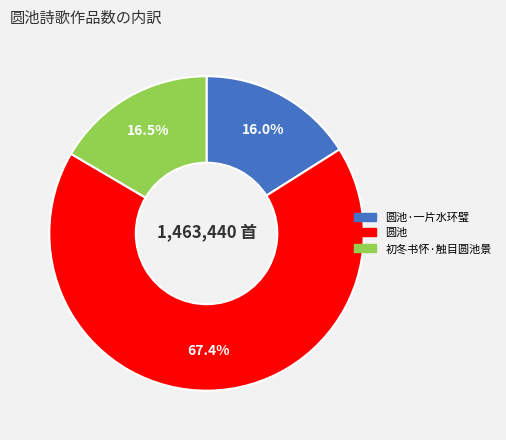

How many segments does this pie chart have?

3